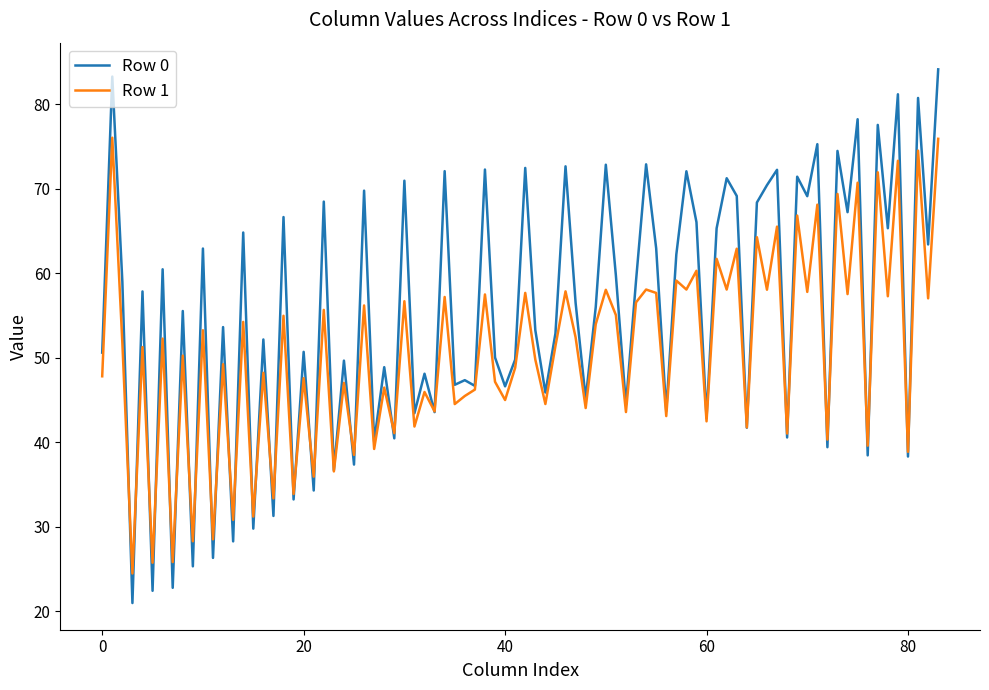

Does the chart display data point markers on the line(s)?

No